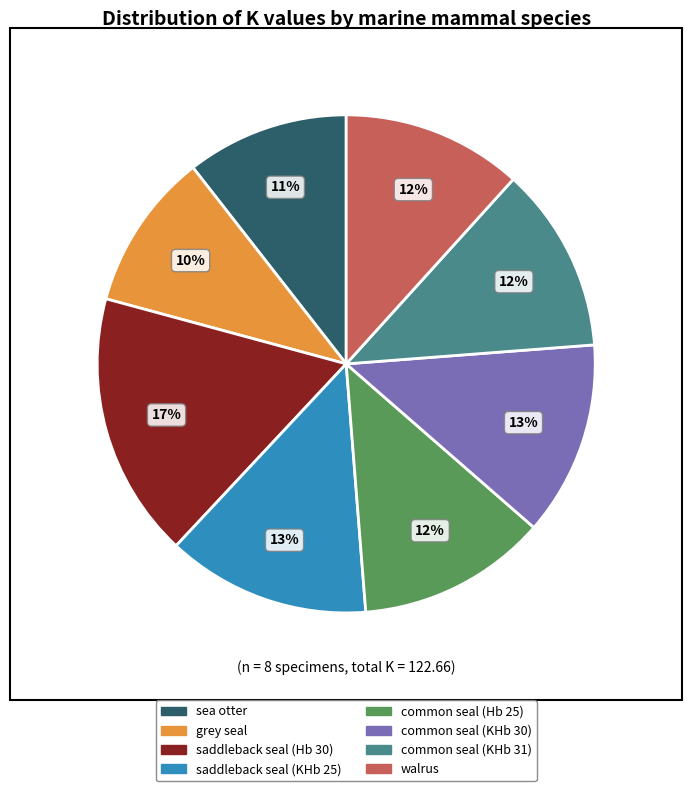

Approximately how many times larger is the value at common seal (KHb 30) compared to walrus?

1.1